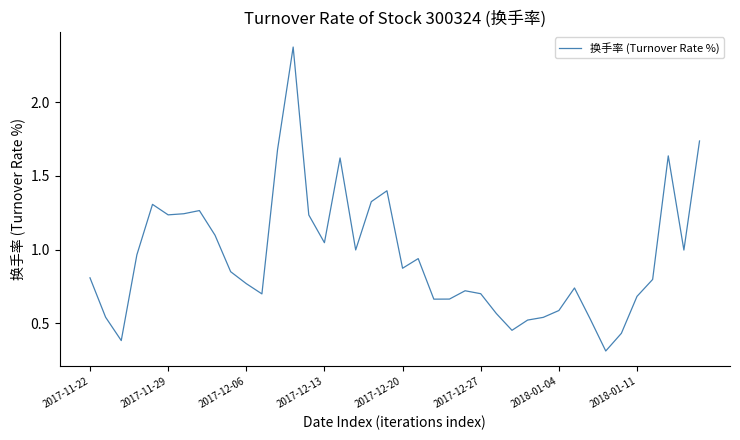

What is the difference between the maximum and minimum values?

2.1